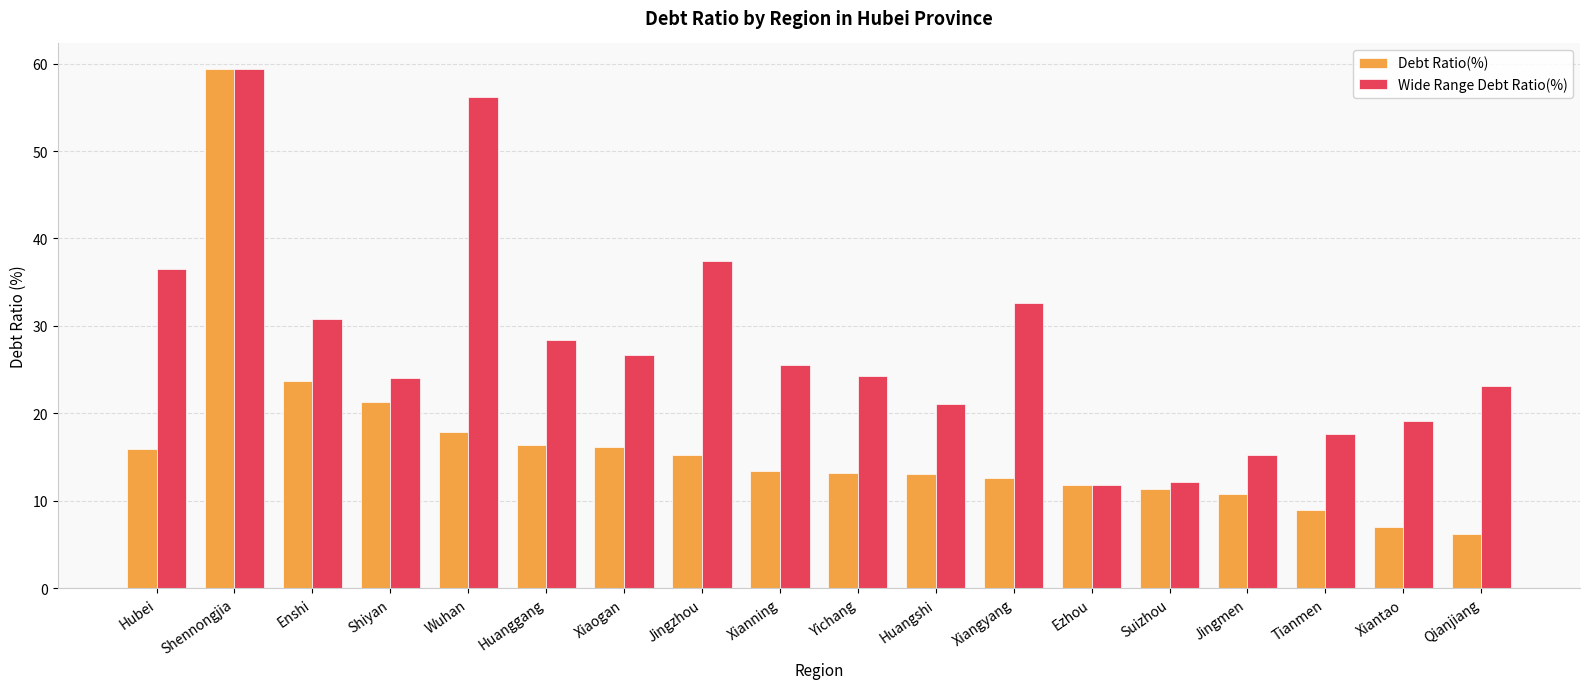

What is the total value across all series at Wuhan?

74.0